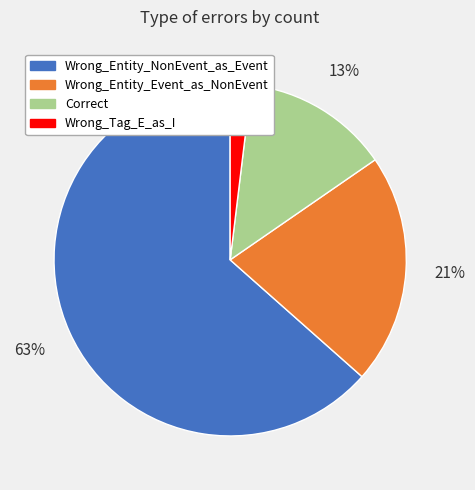

What is the largest slice in the pie chart?

Wrong_Entity_NonEvent_as_Event